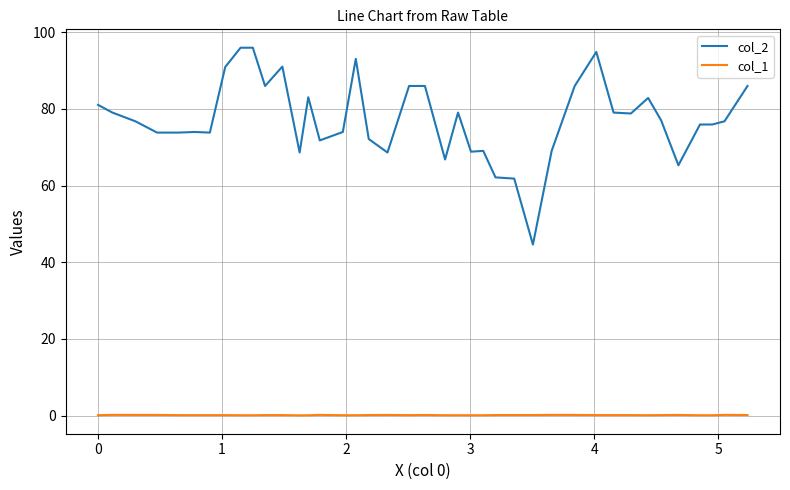

Is this an area chart (filled region under the line)?

No